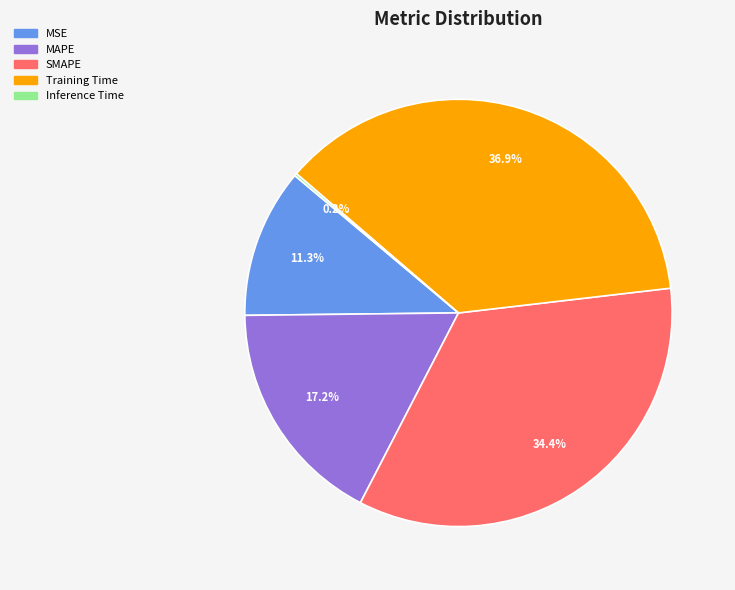

Does MAPE account for over 50% of the chart?

No